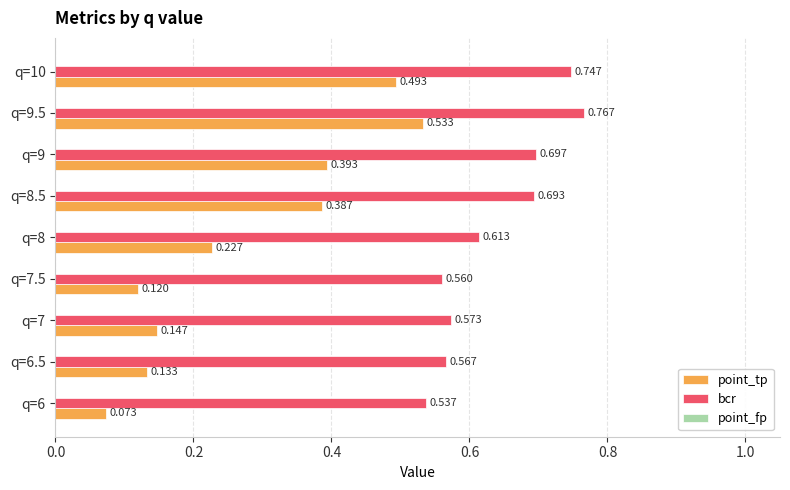

Between q=8 and q=10, which series saw the biggest shift?

point_tp